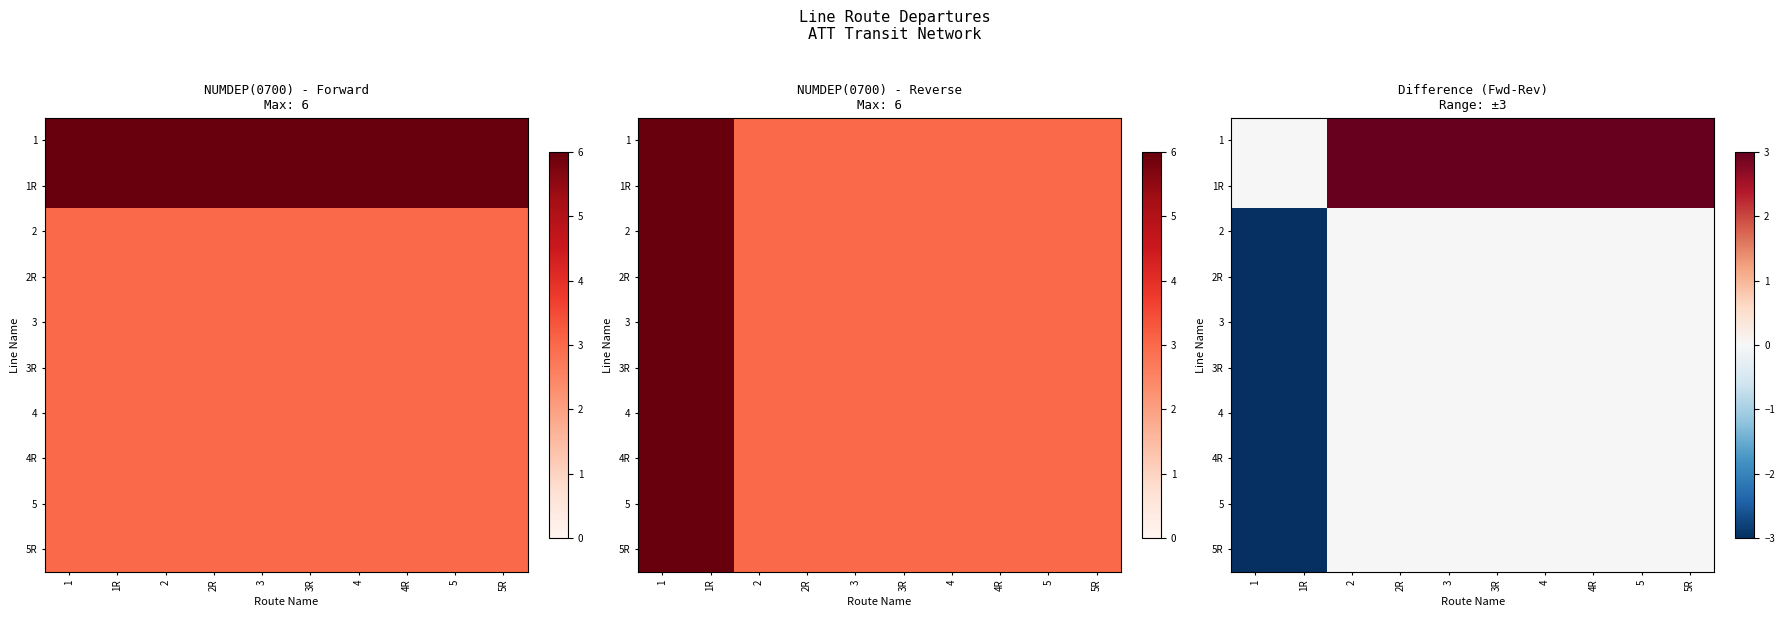

Which series changed the most between 3R and 4R?

1